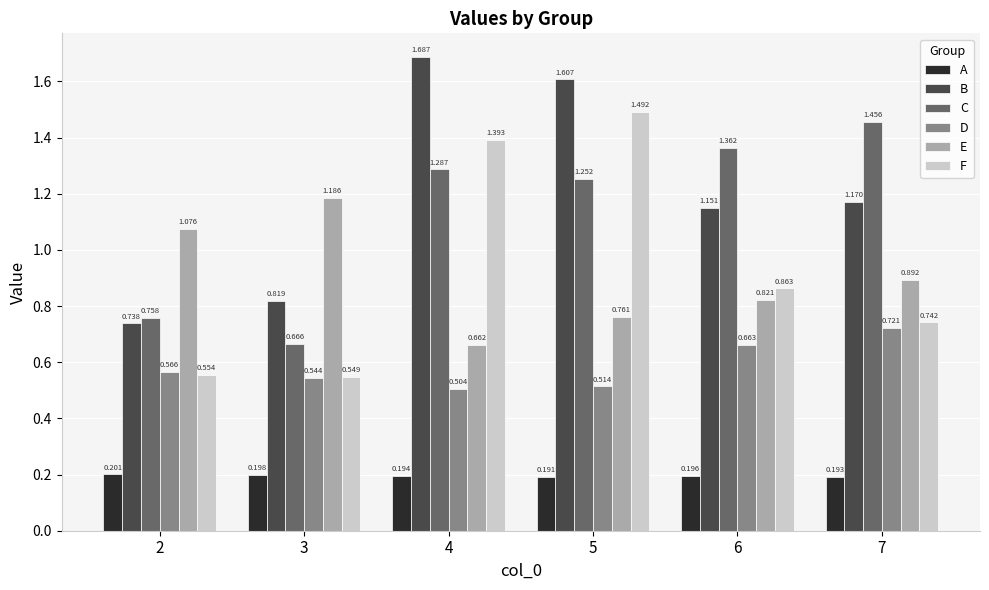

Does the chart contain any negative values?

No